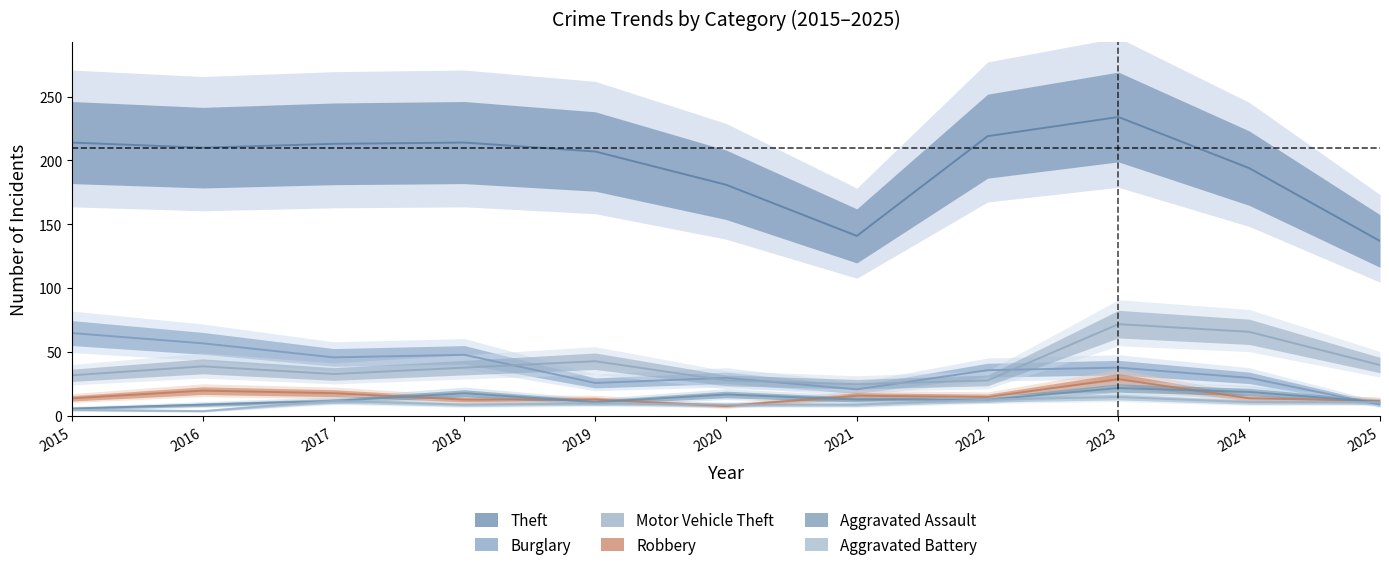

At which category does the chart reach its peak across all series?

2023